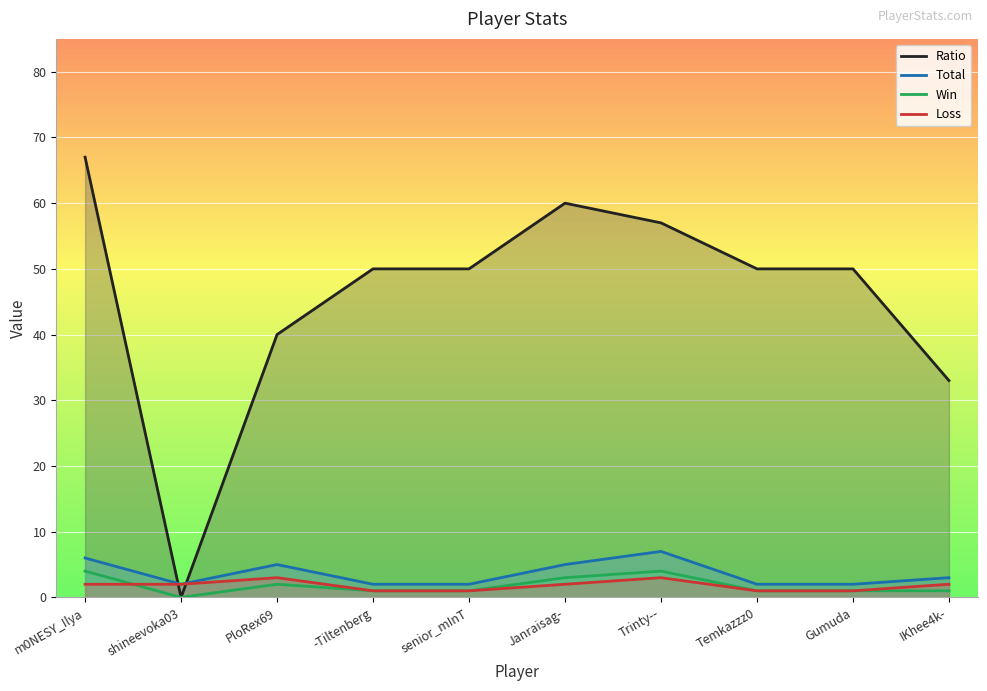

Count the Loss values in the range 1 to 2.

8